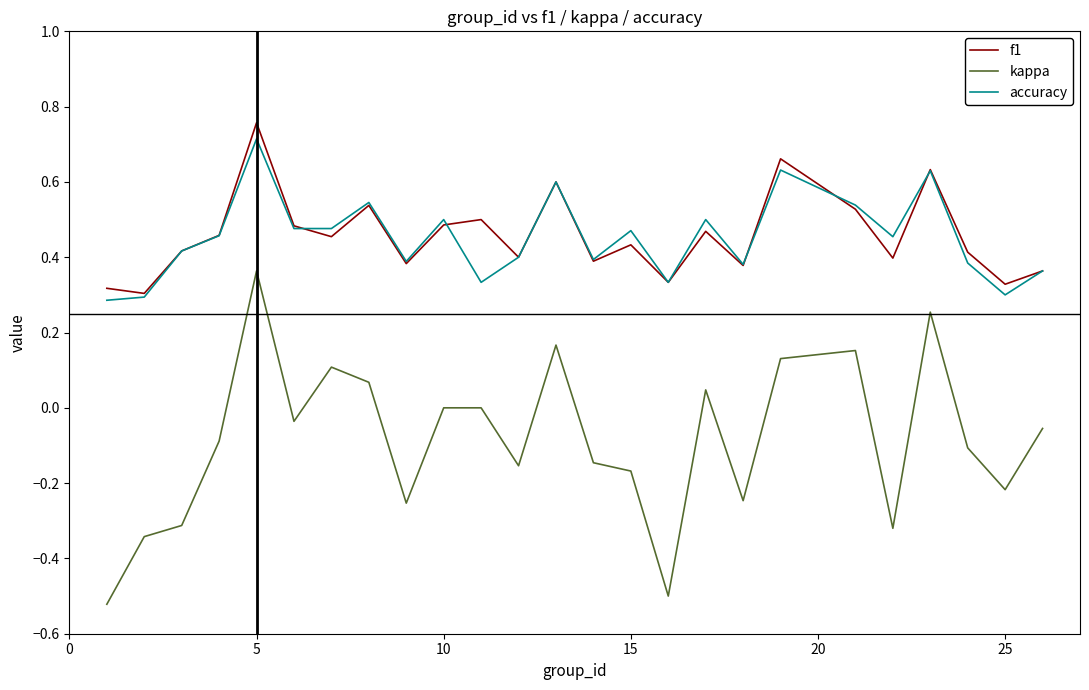

Which series has the largest range (max minus min)?

kappa